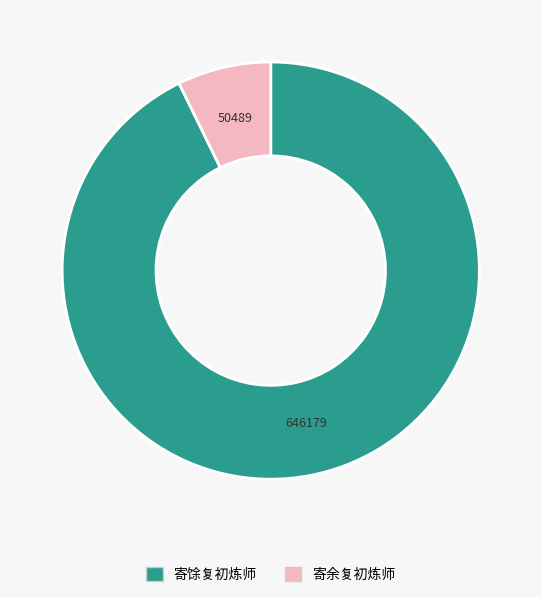

Rank the categories by value from highest to lowest.

寄馀复初炼师, 寄余复初炼师